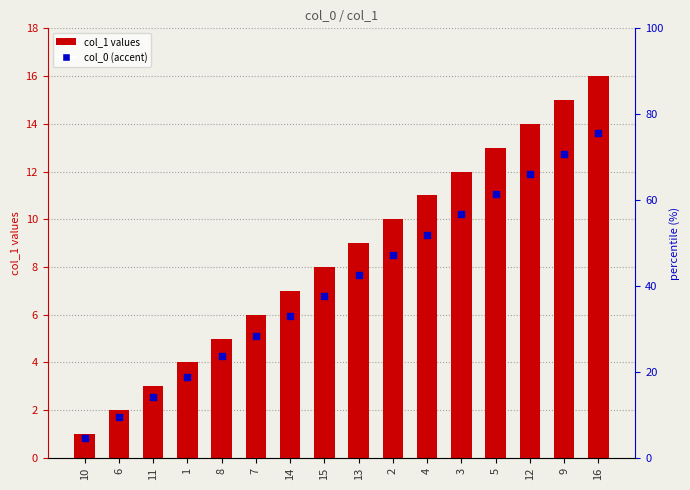

Is the value of col_1 at 3 greater than the value of col_0 (accent) at 8?

Yes